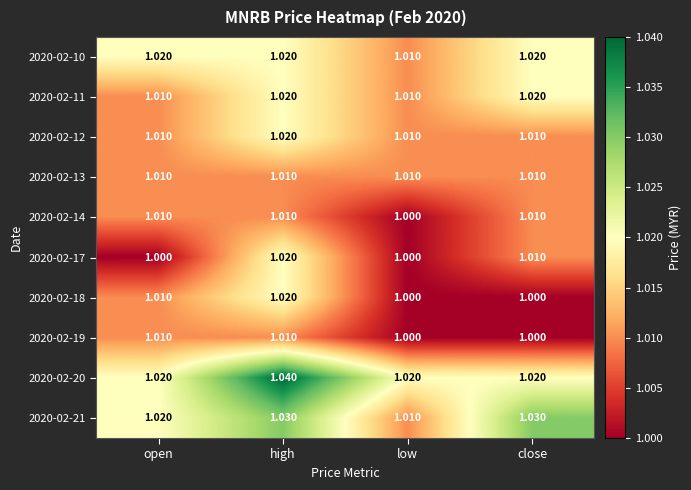

What is the total value across all series at close?

10.1